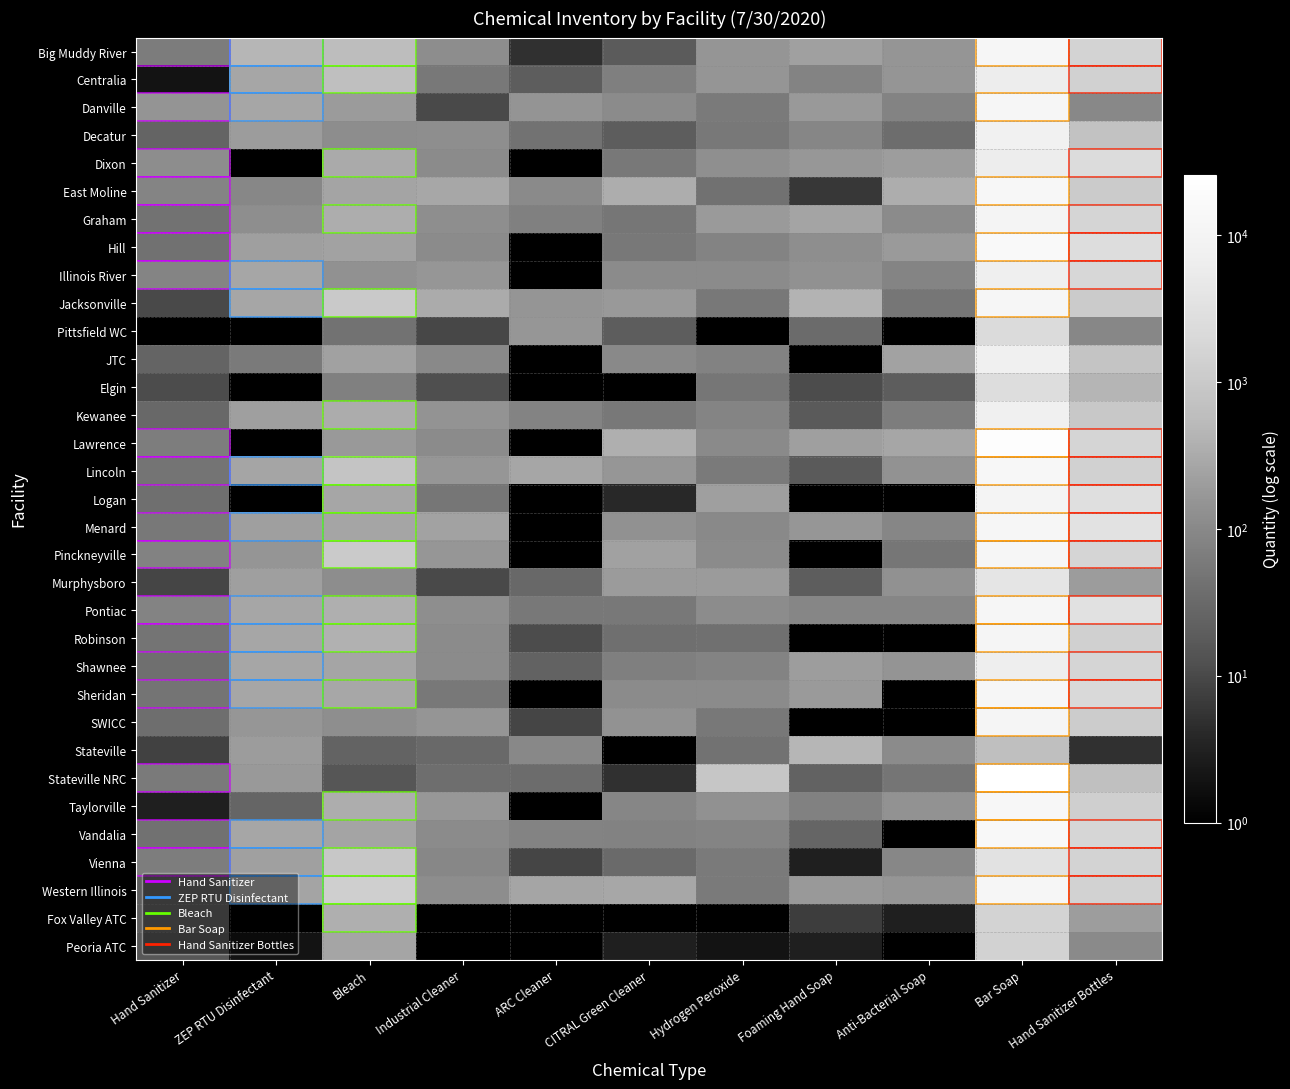

How many values in the East Moline series exceed 250?

5